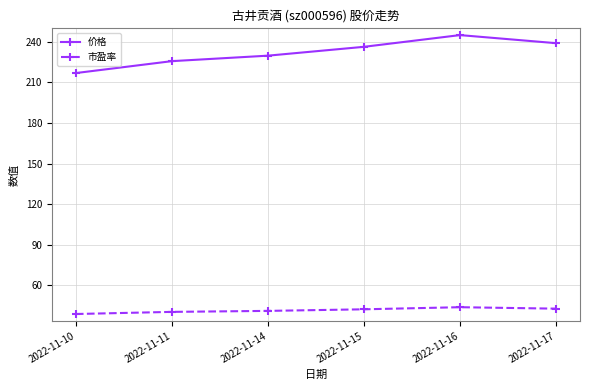

Which series has the largest total across all categories?

价格